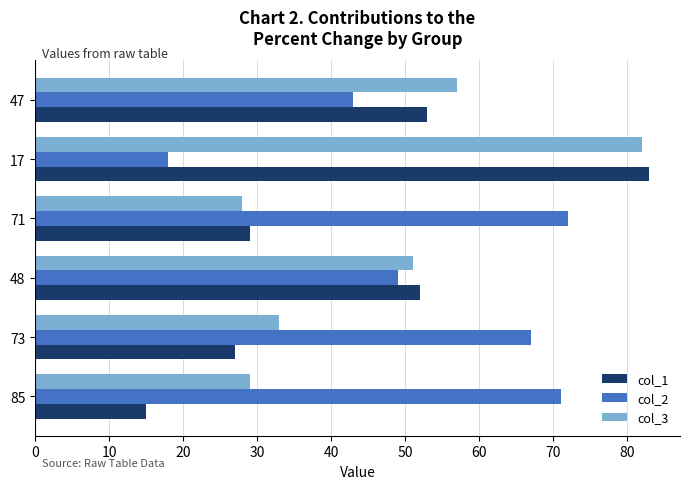

Where is col_2 nearest to the value 45?

47